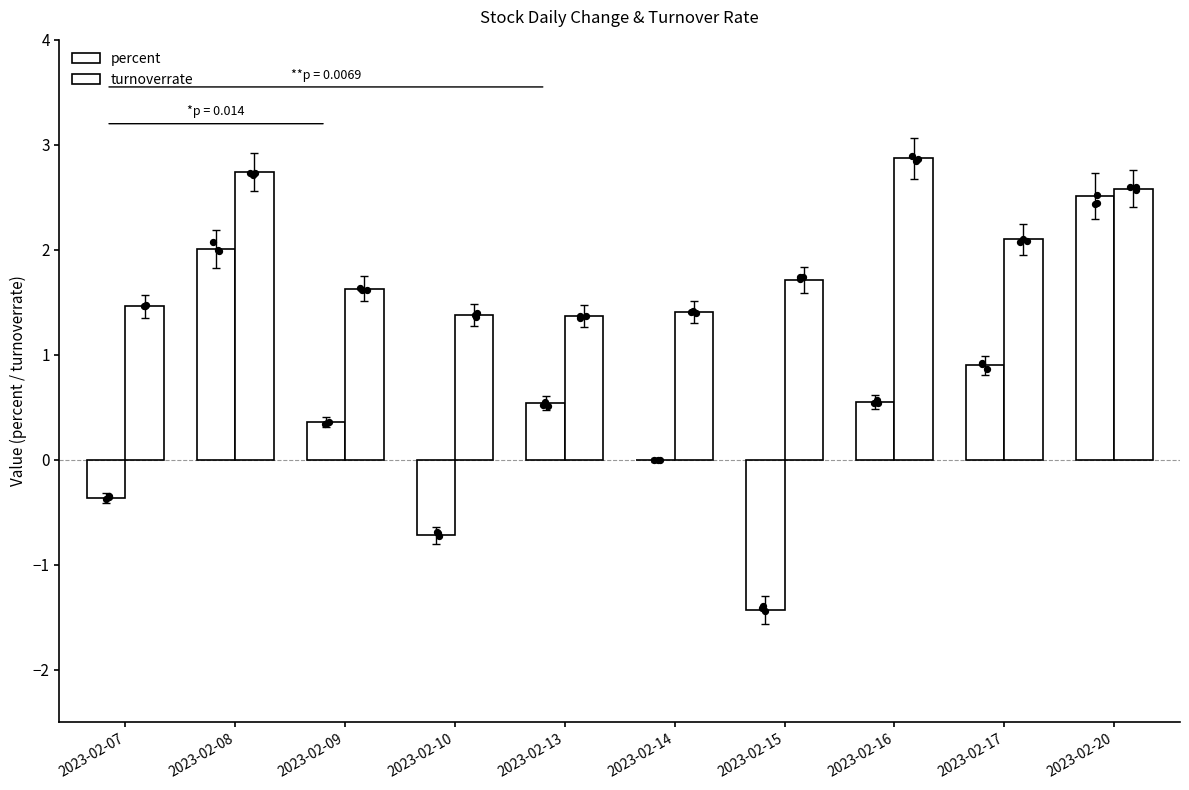

Which series has the widest spread of Y values?

percent